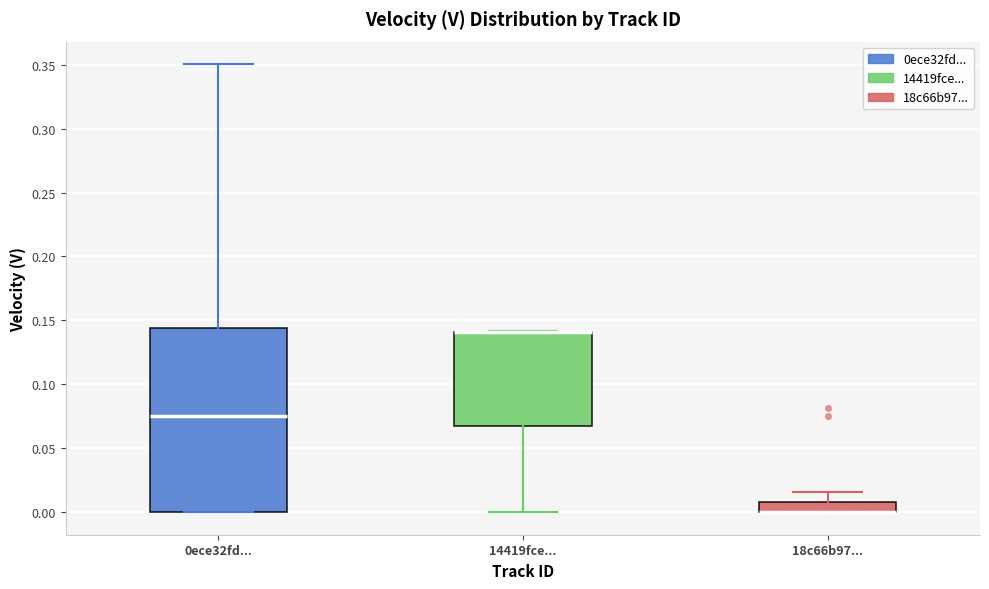

Where is the upper edge of the box for 0ece32fd... on the y-axis? The values are not printed on the chart, so give them approximately, as read against the axis.

0.145